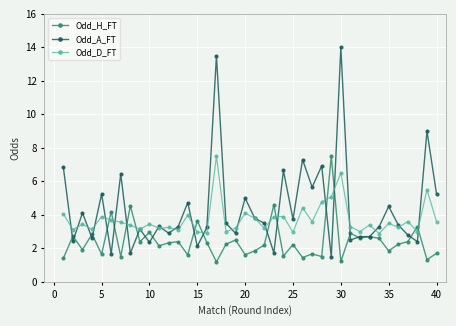

What is the difference between the maximum and second lowest values in the Odd_A_FT series?

12.3